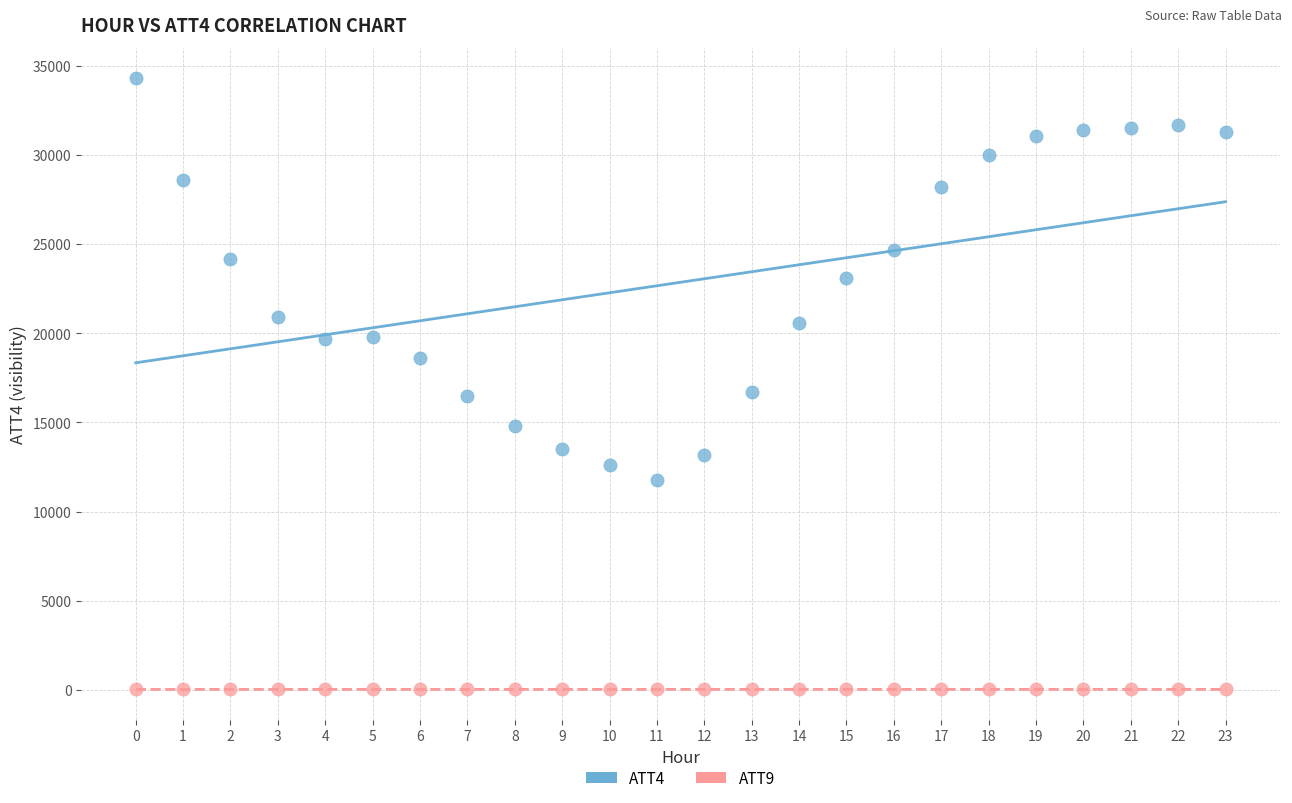

Across all data points, what is the range of Y values (max minus min)?

34279.0